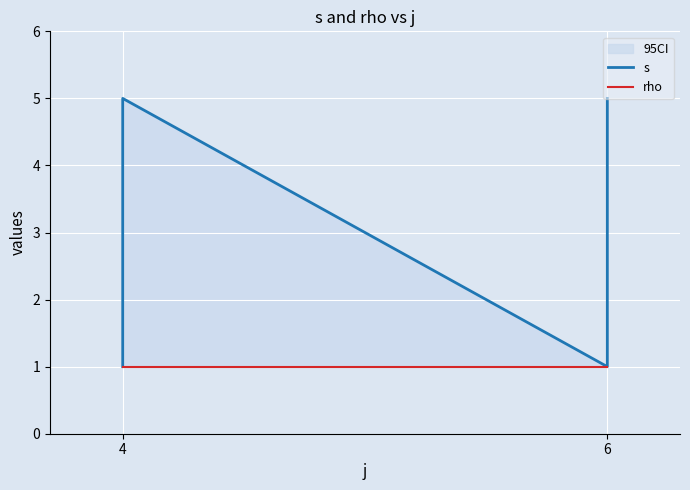

True or false: rho and s intersect in this chart.

False